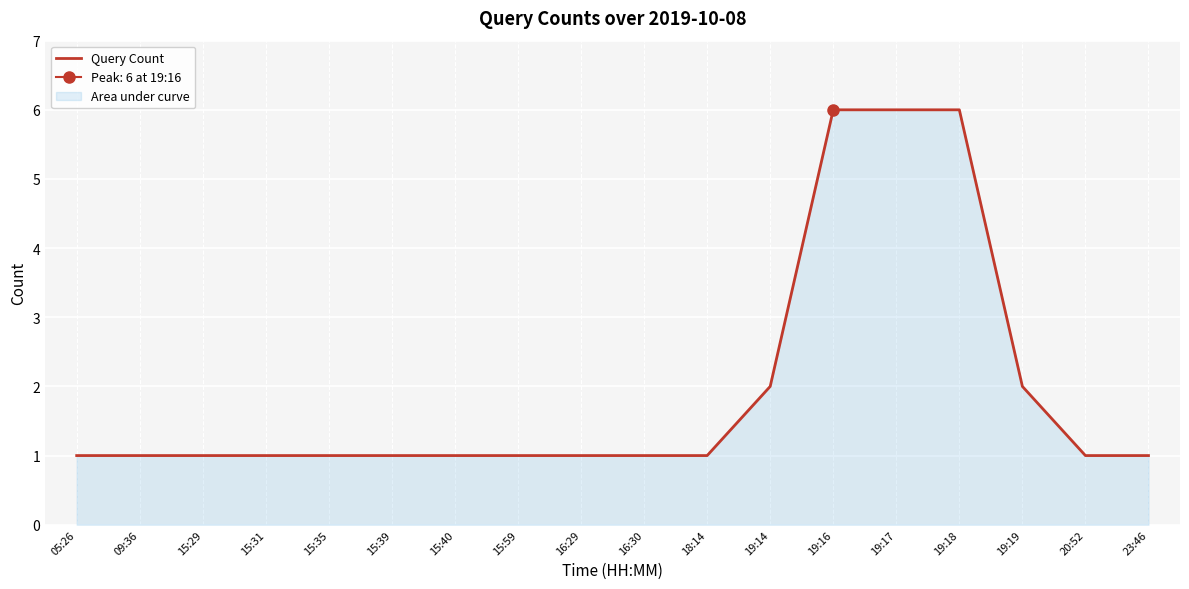

Read the value at 15:29.

1